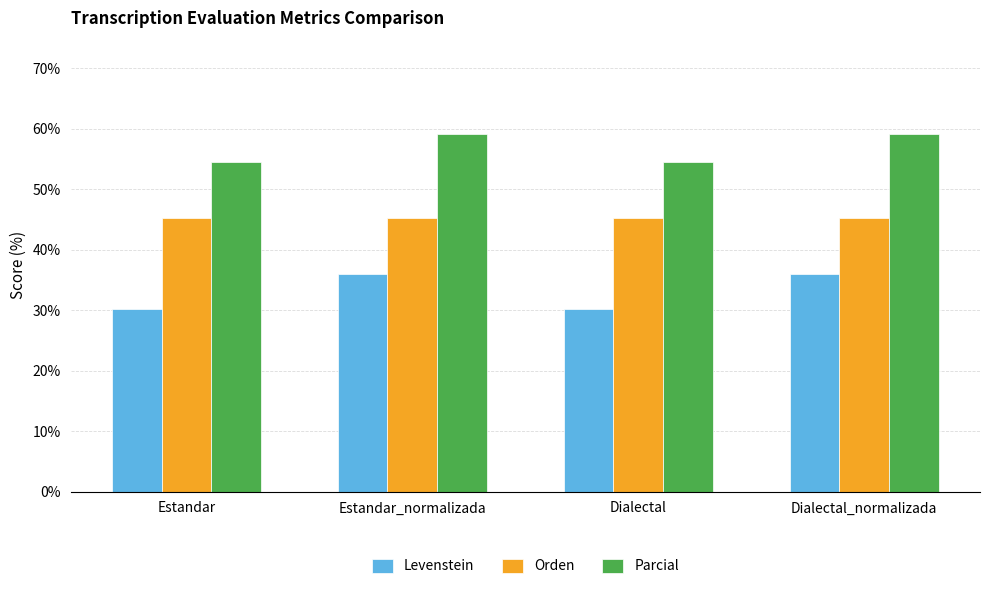

What value does the Parcial series have at Dialectal?

54.5